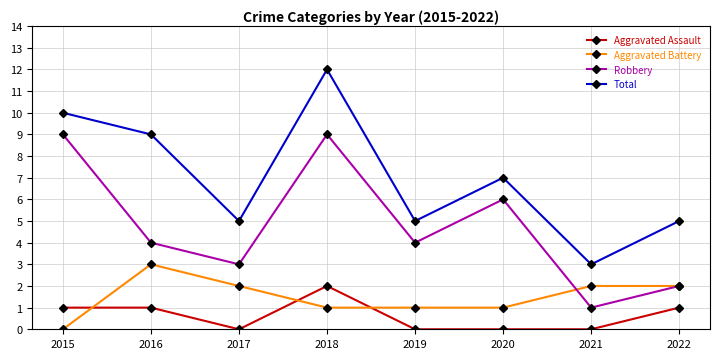

Is this an area chart (filled region under the line)?

No